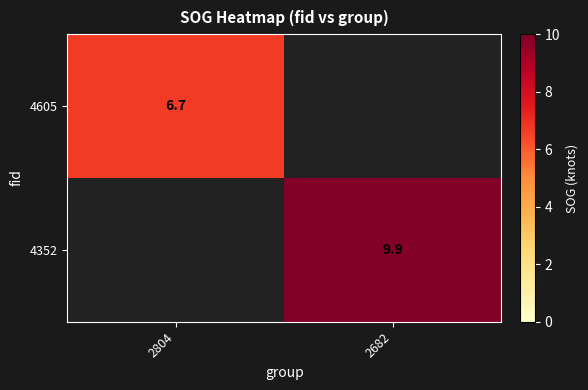

Which category has the highest value across all series?

2682